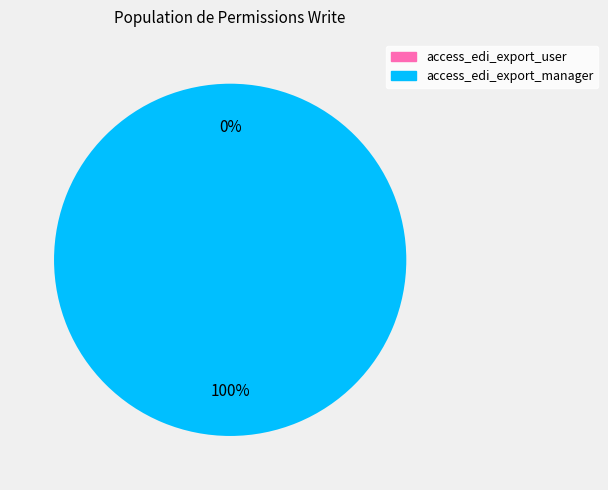

How many segments does this pie chart have?

2